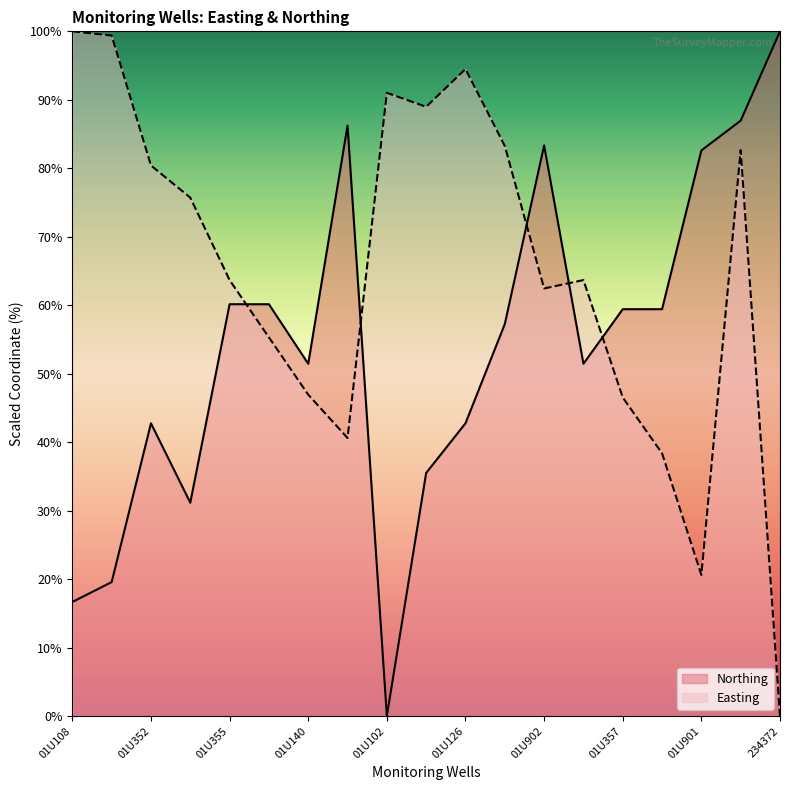

What is the difference between the second highest and minimum values in the Northing series?

87.0